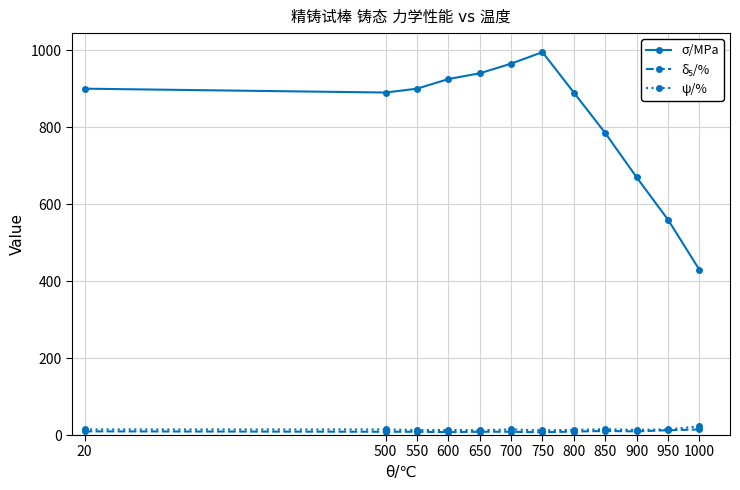

Which series changed the most between 550 and 700?

σ/MPa